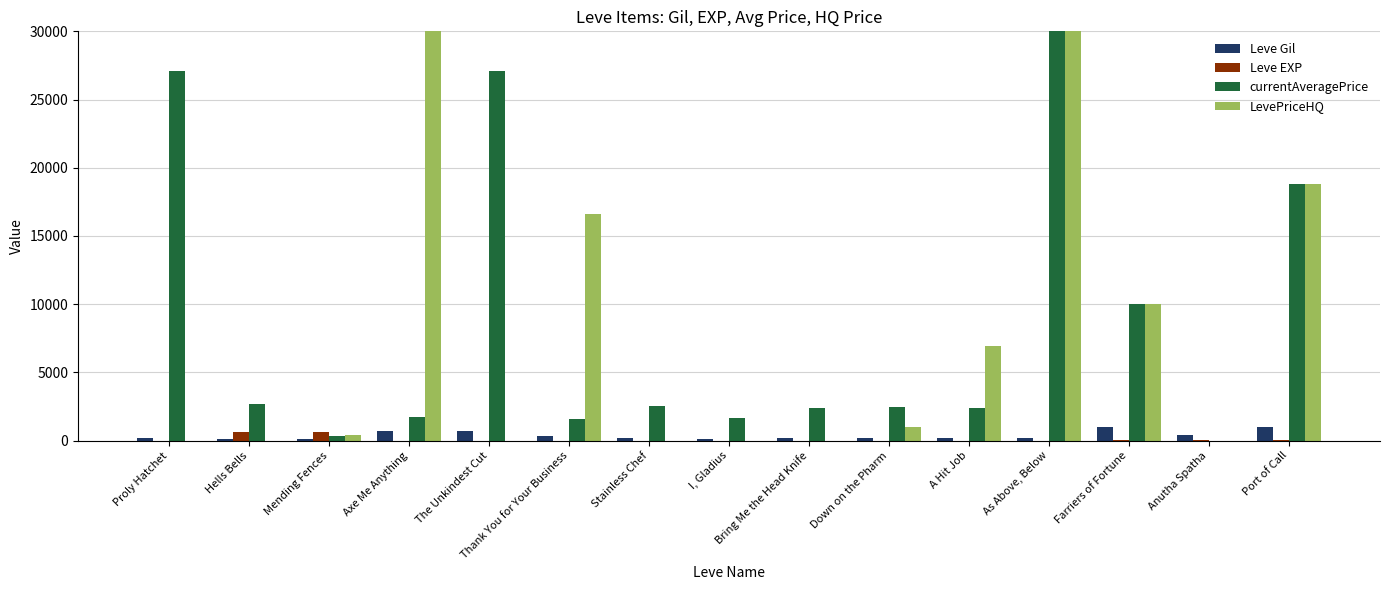

What is the maximum value shown in the chart?

30000